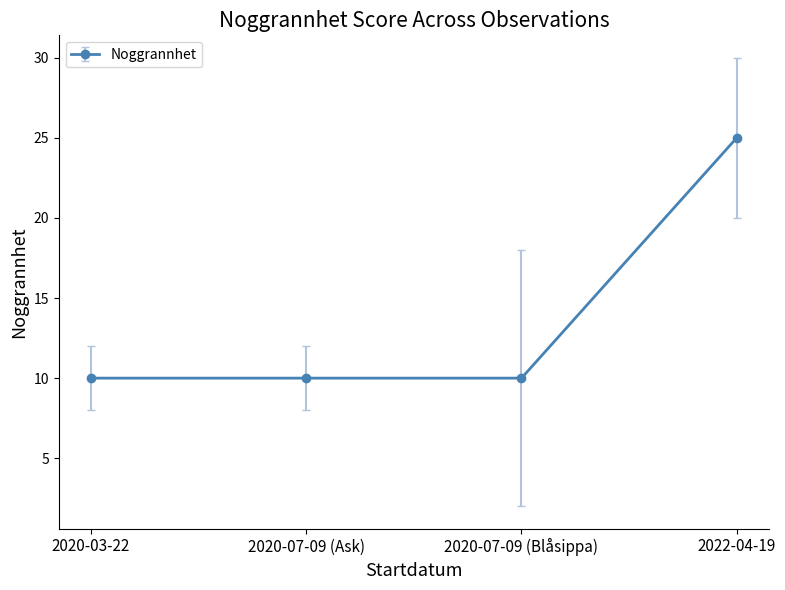

What is the smallest value displayed?

10